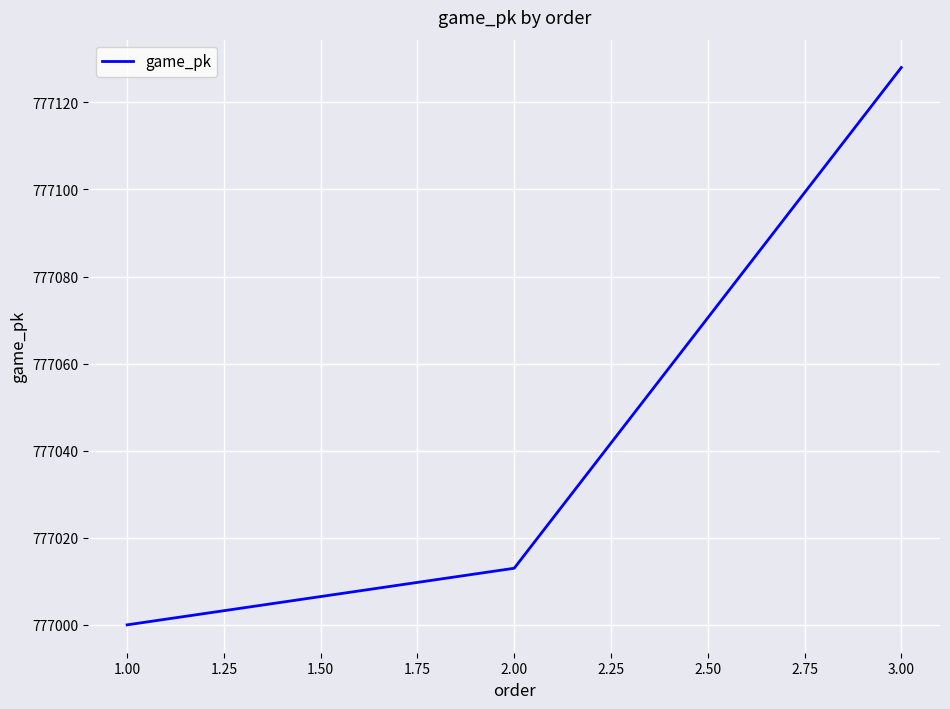

True or false: the data shows 418107 at 3.00.

False